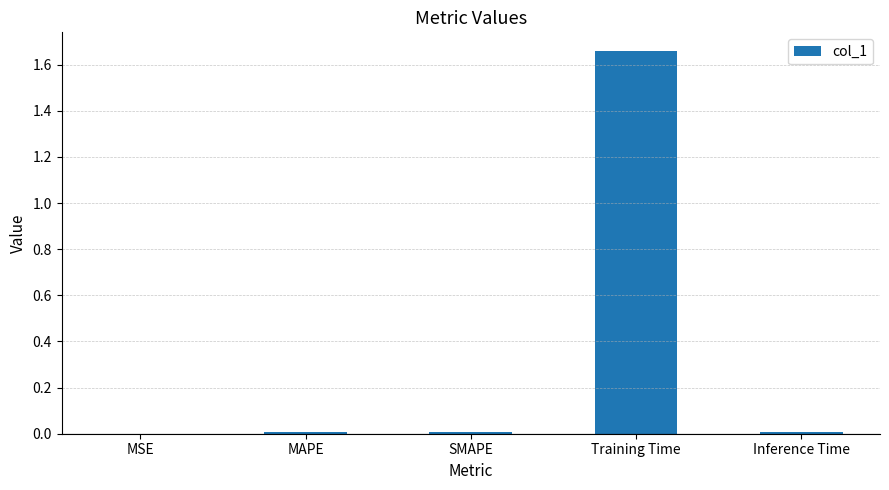

Which label corresponds to the largest value in the chart?

Training Time